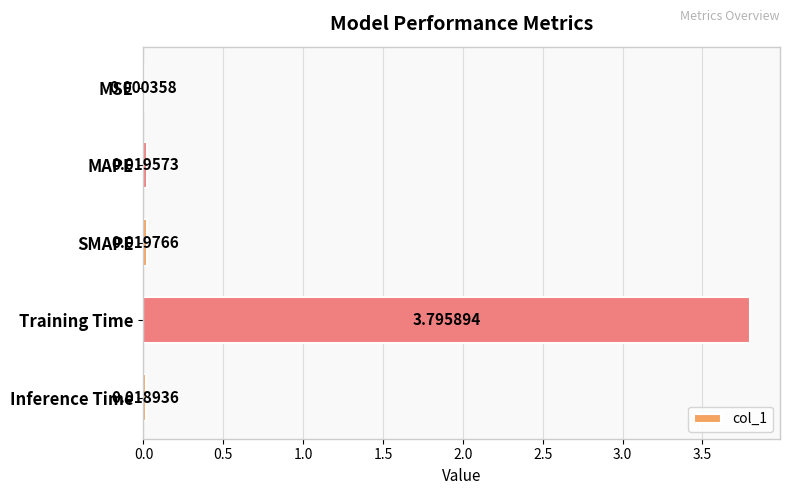

What is the sum of all values?

3.9